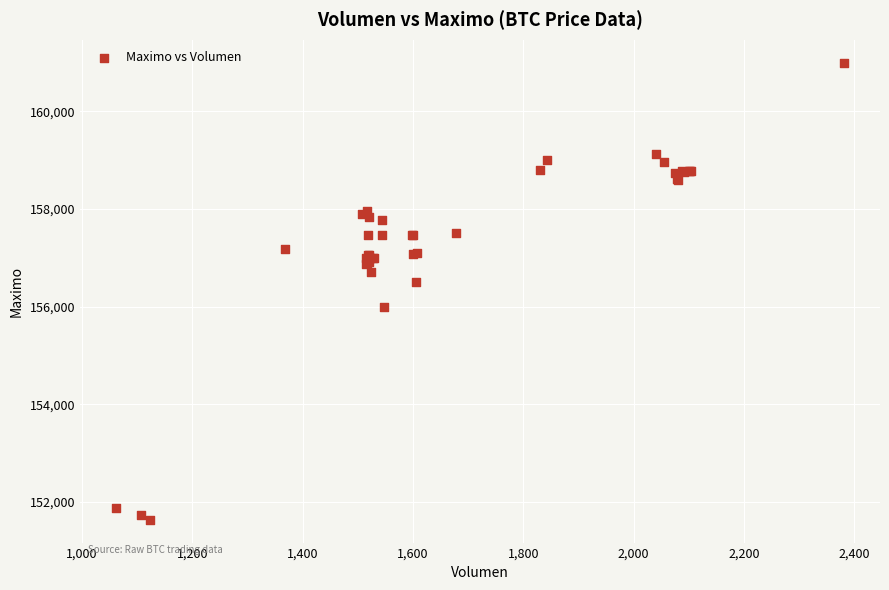

What Y value in the scatter plot is closest to 156316?

156500